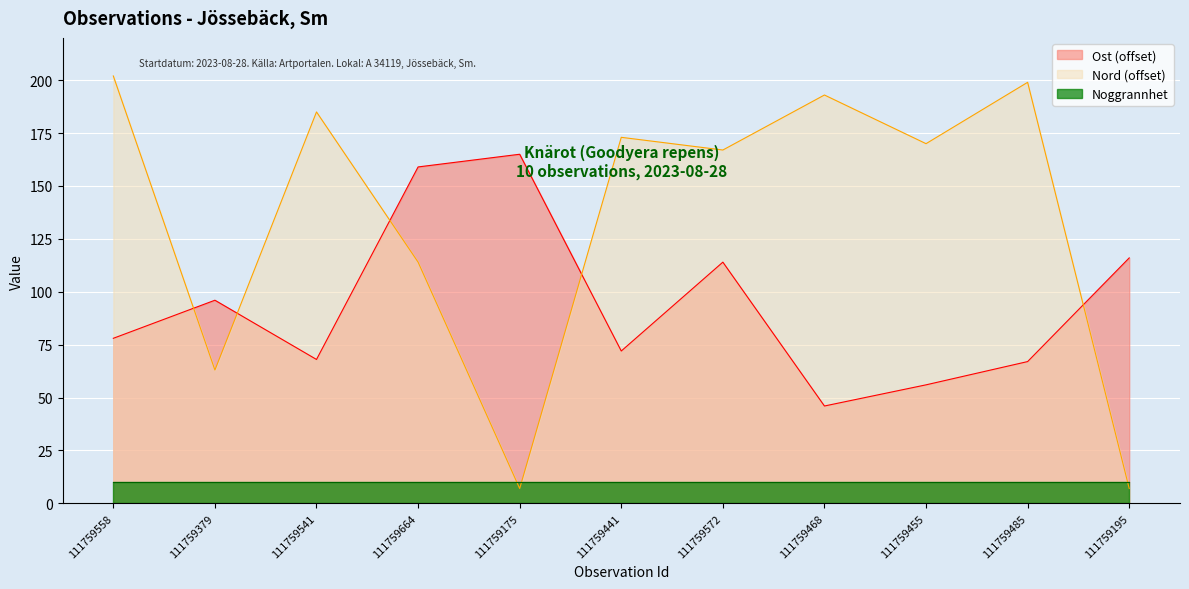

Is the value of Nord at 111759455 greater than the value of Ost at 111759441?

Yes